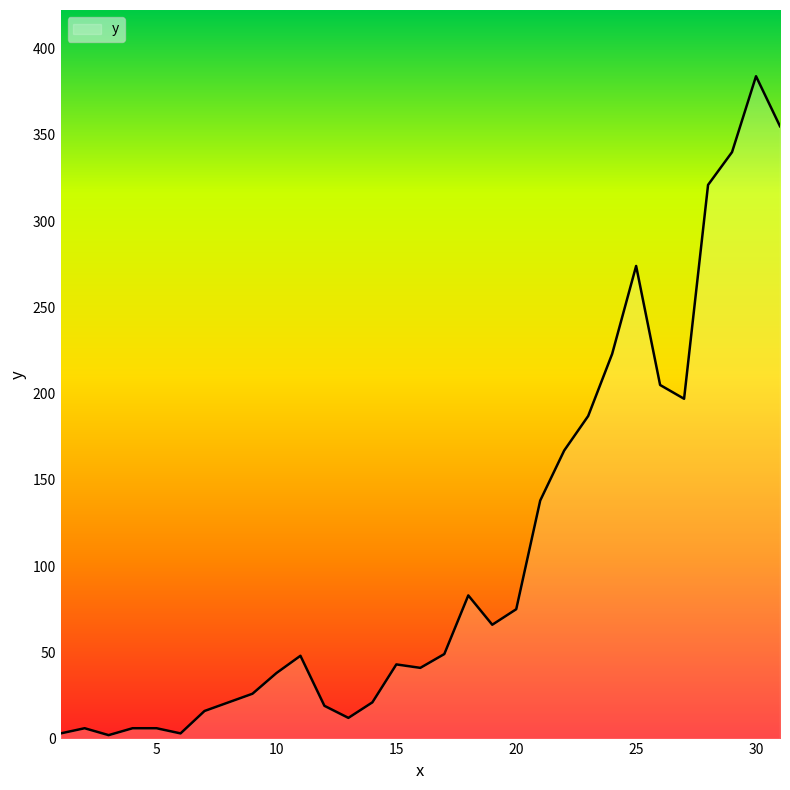

What is the difference between the maximum and minimum values?

382